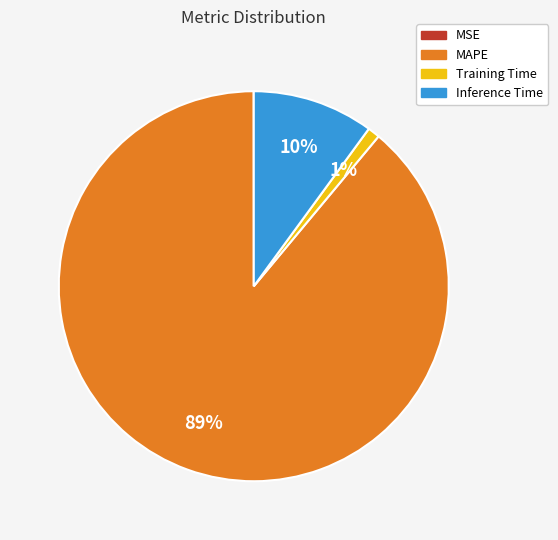

Which category has the biggest portion of the pie?

MAPE